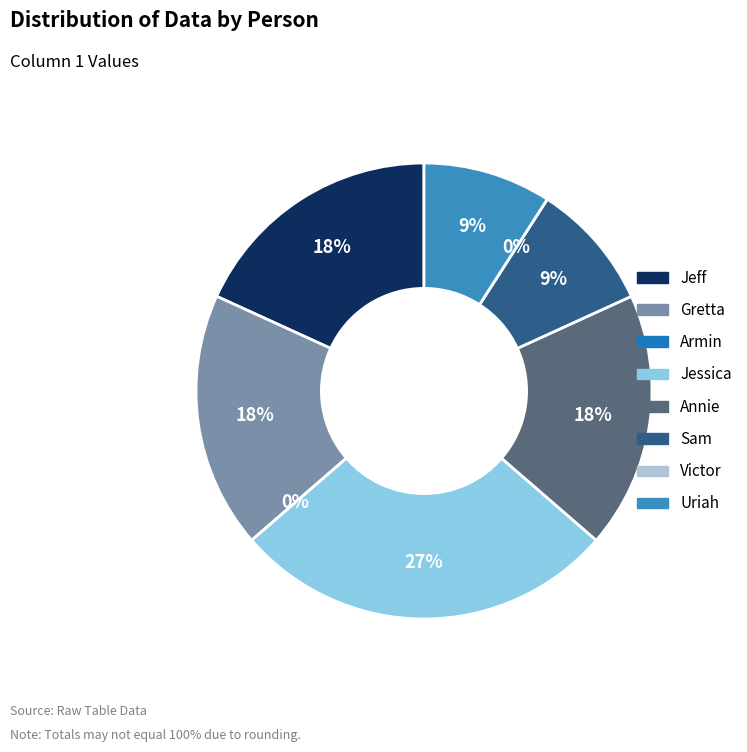

Count the number of slices in the pie.

8